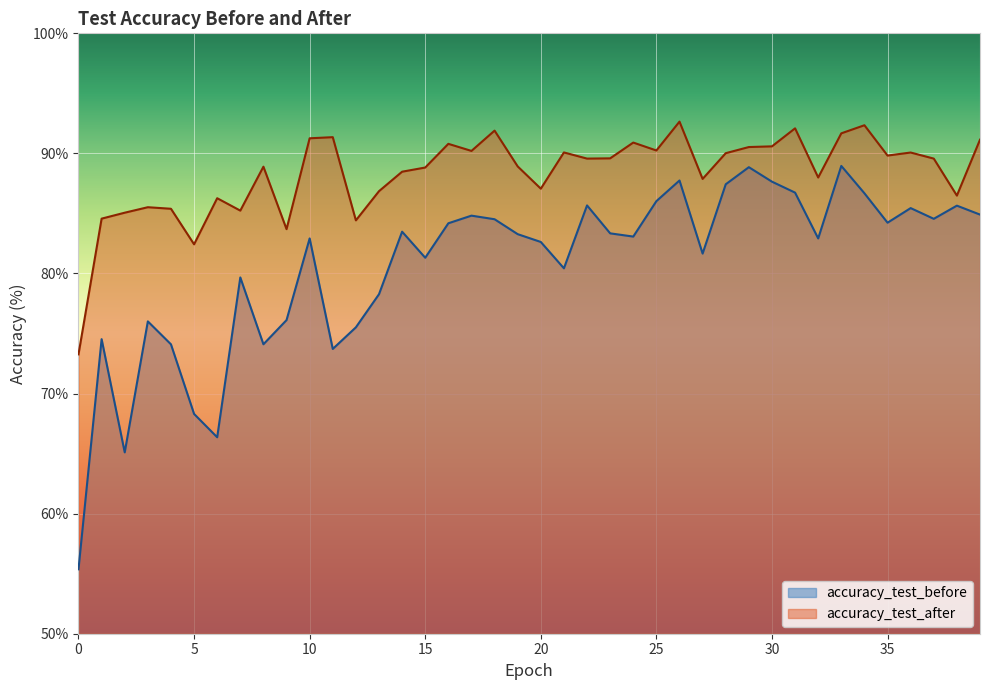

True or false: accuracy_test_before and accuracy_test_after cross at least once.

False